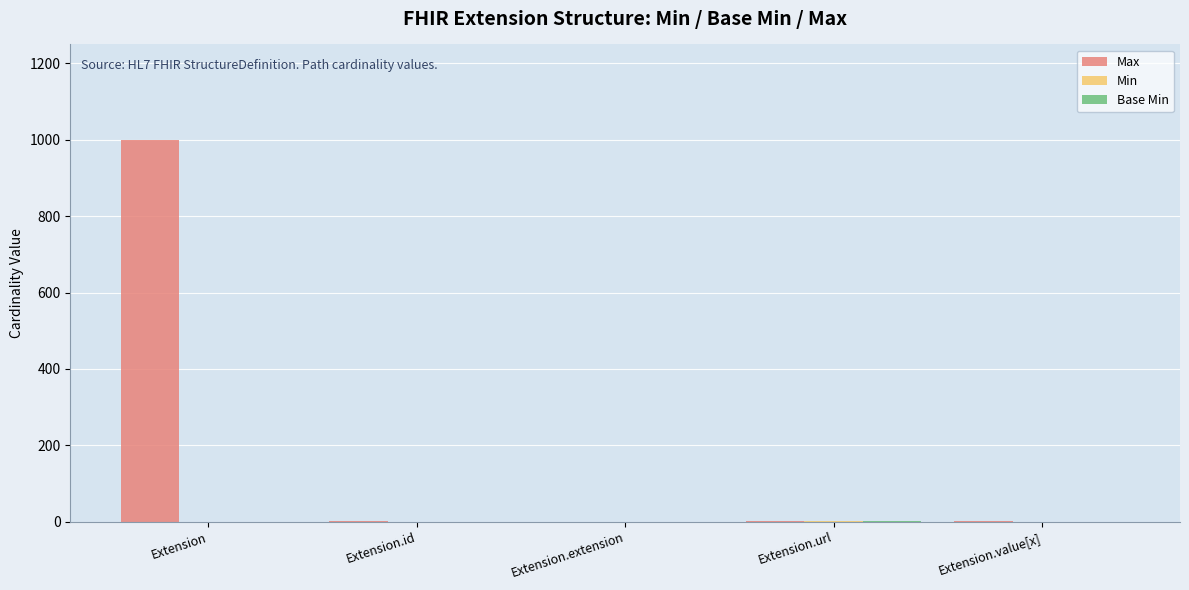

Which series has the largest total across all categories?

Max